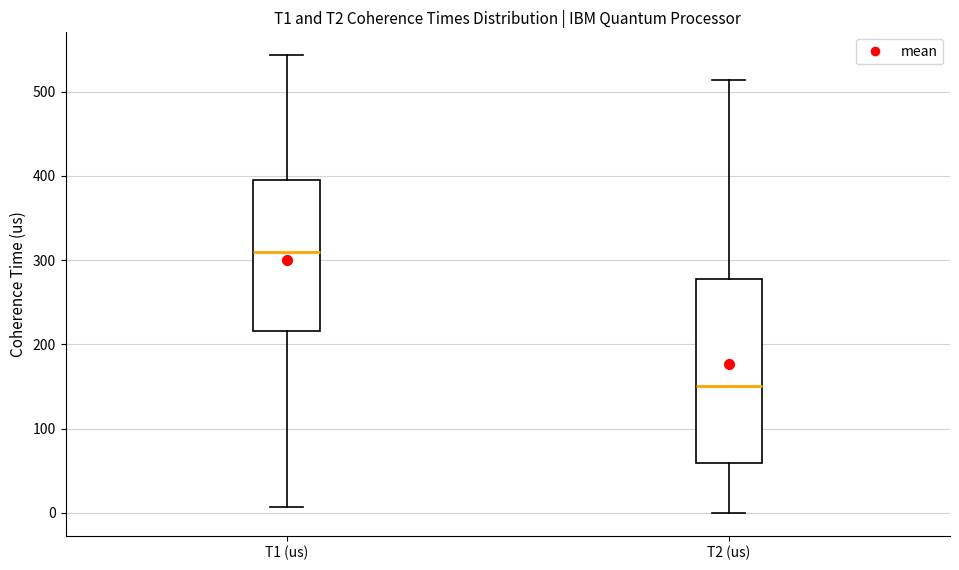

Which box is the tallest, from its lower edge to its upper edge?

T2 (us)